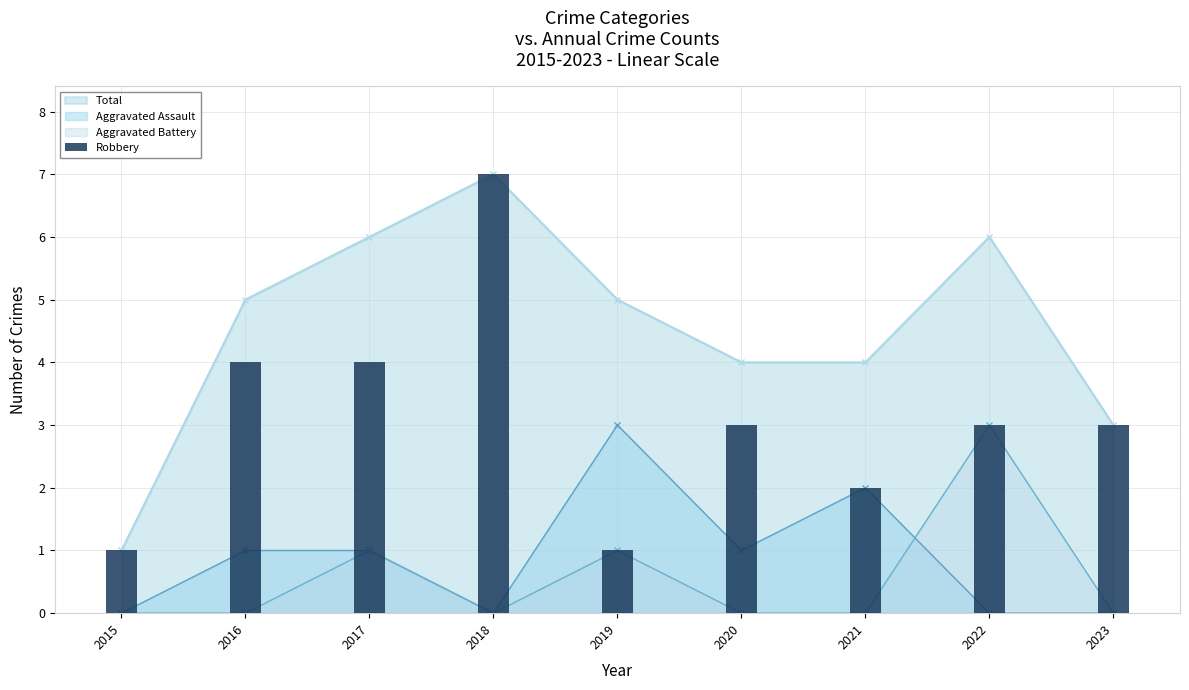

Reading left to right, list all the values displayed in this chart.

2015=1	2016=4	2017=4	2018=7	2019=1	2020=3	2021=2	2022=3	2023=3